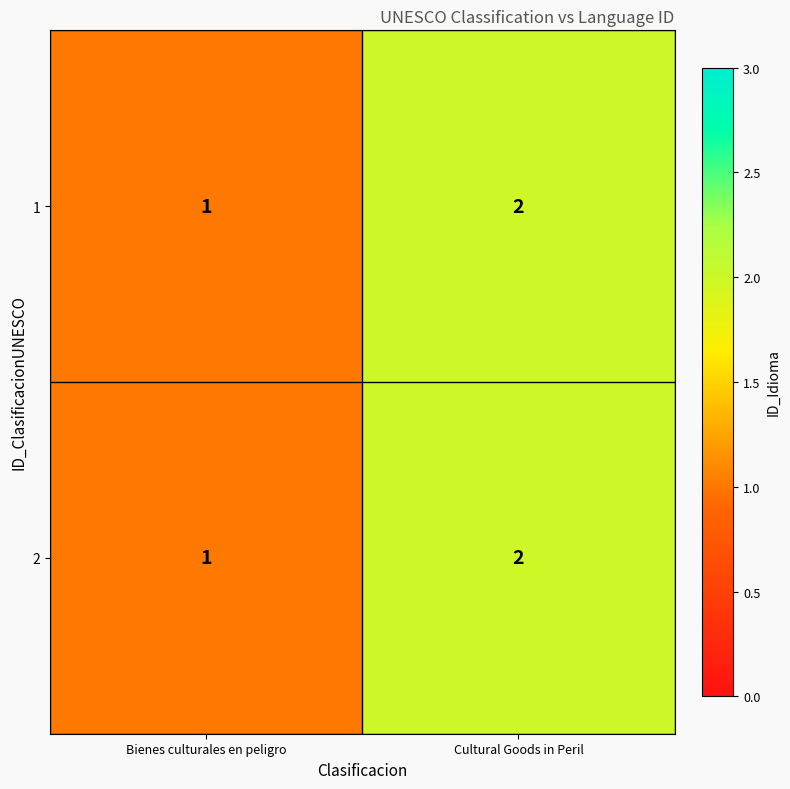

Reading left to right, extract all data points from this chart.

1: 1	2
2: 1	2